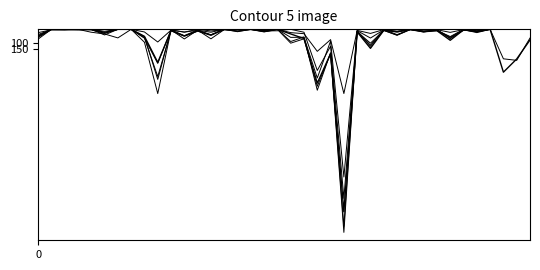

Reading right to left, list all the values displayed in this chart.

GP_Aug19: 80.6	224.8	325.0	0.0	18.0	4.0	83.0	10.5	18.0	2.5	18.0	8.0	144.0	20.0	1383.5	184.5	408.0	70.0	35.0	0.0	18.0	0.0	0.0	0.0	45.0	12.0	51.0	10.0	250.8	53.2	0.0	0.0	22.5	0.0	0.0	0.0	2.0	54.0
GP_Dec19: 0.0	0.0	0.0	0.0	18.0	4.0	60.0	6.0	15.0	0.0	44.0	8.0	105.0	18.0	1282.0	127.5	312.0	22.0	0.0	11.0	12.0	0.0	3.0	4.0	12.0	0.0	21.0	4.0	380.0	56.0	0.0	0.0	42.5	0.0	0.0	0.0	0.0	47.0
GP_Nov19: 0.0	0.0	0.0	0.0	18.0	0.0	55.0	8.0	16.0	2.0	45.0	8.0	129.0	12.0	1494.0	177.5	462.0	58.0	92.5	0.0	15.0	2.0	15.0	2.0	72.0	6.0	73.0	4.0	487.4	98.0	0.0	65.0	35.0	22.0	0.0	0.0	0.0	40.0
GP_Oct19: 0.0	0.0	0.0	0.0	25.0	2.0	71.0	2.0	21.0	0.0	40.0	0.0	120.0	14.0	1540.0	182.5	432.0	72.0	105.0	0.0	9.0	0.0	12.0	0.0	41.0	14.0	51.0	10.0	358.2	64.4	0.0	0.0	30.0	0.0	1.4	0.0	0.0	74.0
GP_Sep19: 0.0	0.0	0.0	0.0	10.0	2.0	23.0	3.0	3.0	0.0	14.0	2.0	31.0	8.0	487.0	78.0	167.0	33.0	25.0	0.0	3.0	1.0	2.0	0.0	22.0	7.0	21.0	6.0	96.0	20.0	0.0	0.0	15.0	0.0	5.0	0.0	0.0	62.0
GP_Jul19: 66.0	235.4	223.6	0.0	12.0	8.0	66.0	10.0	12.0	2.0	21.0	4.0	66.0	10.0	1120.0	89.0	369.0	60.0	61.0	0.0	18.0	0.0	18.0	0.0	42.0	4.0	48.0	4.0	258.4	67.2	0.0	0.0	30.0	5.0	2.1	6.0	4.0	25.0